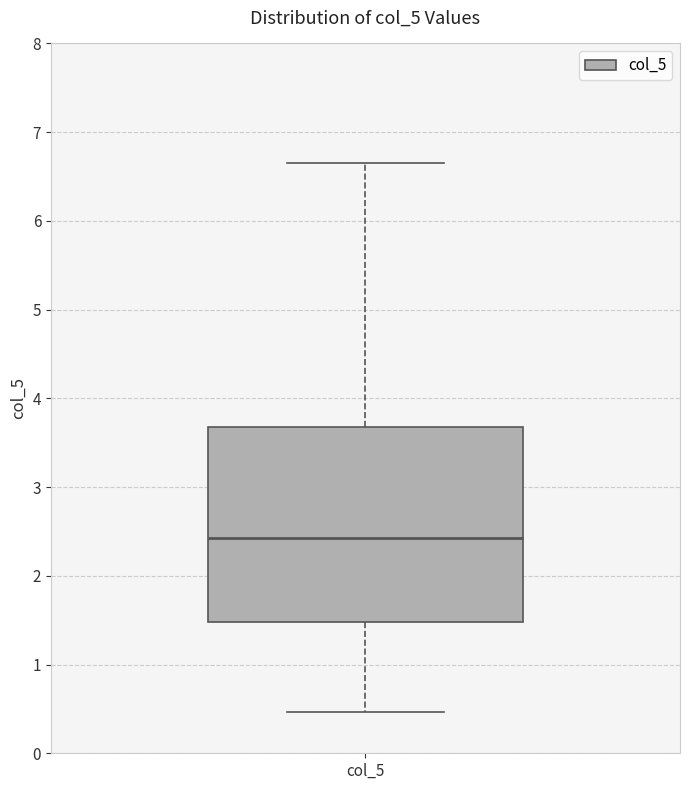

Read this box plot against the y-axis: the position of the median line, the range covered by the box, and the ends of both whiskers. The values are not printed on the chart, so give them approximately, as read against the axis.

median 2.4, box 1.5 to 3.7, whiskers 0.5 to 6.7